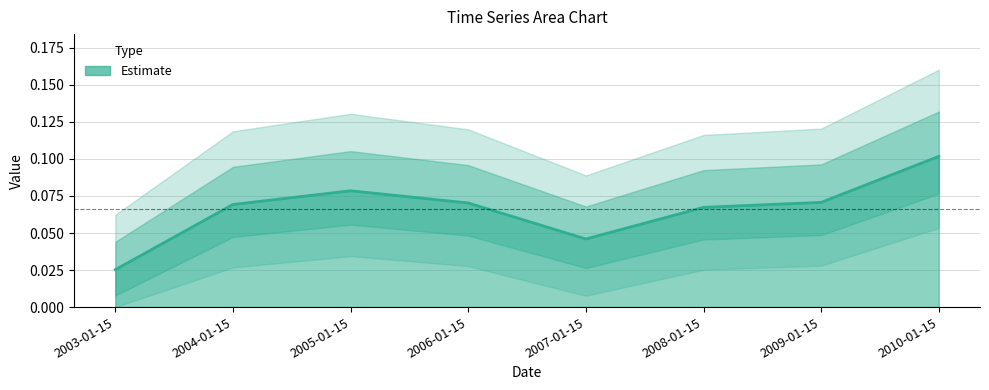

At which category does the chart reach its minimum across all series?

2003-01-15